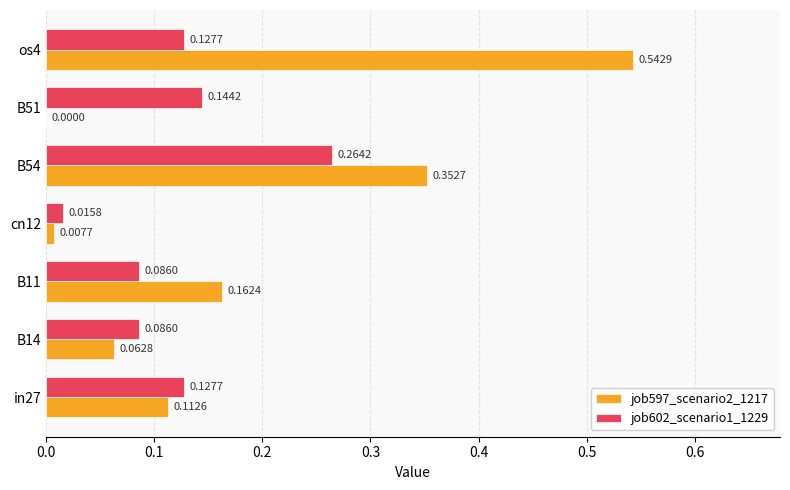

Which series changed the most between in27 and os4?

job597_scenario2_1217